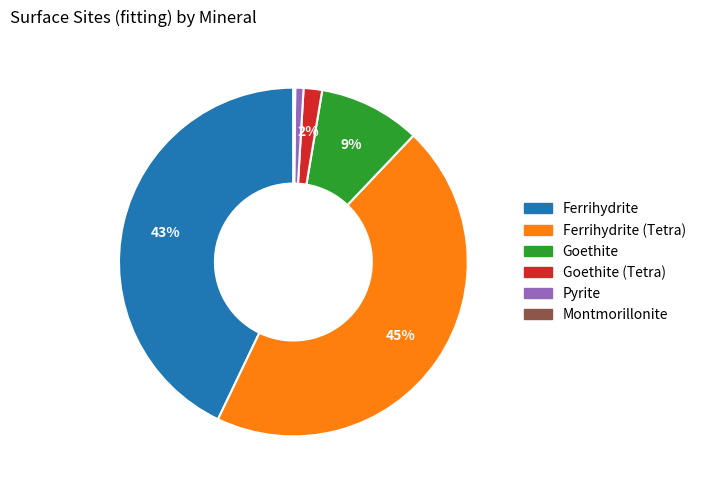

To the nearest percent, what is the difference between the largest and smallest slice percentages?

45%